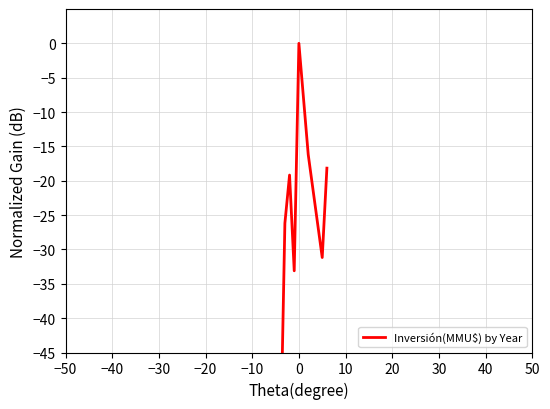

What is the average value?

-25.6